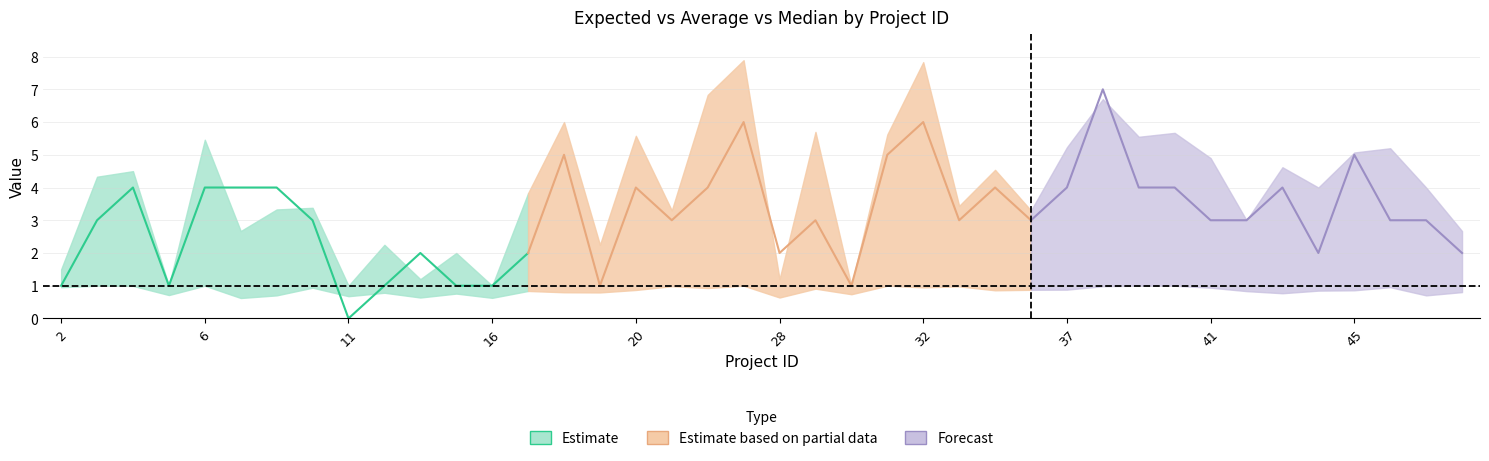

How many distinct data groups are displayed?

3